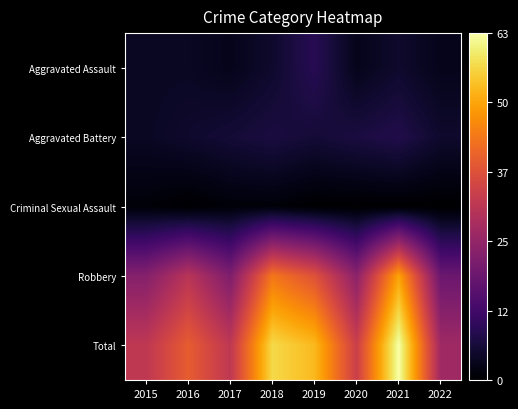

How many data points does each series have?

8